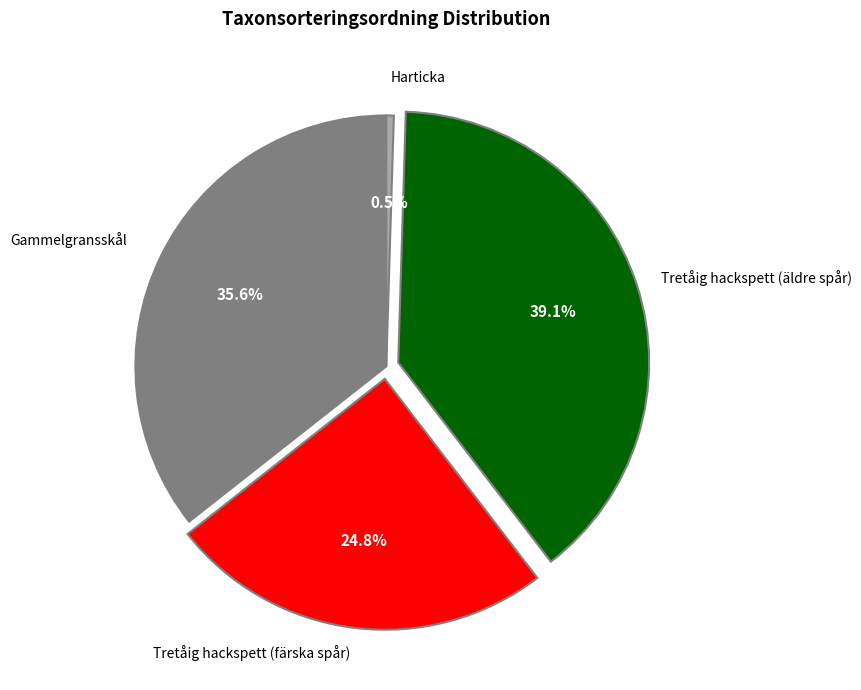

Is there a majority slice in this chart?

No